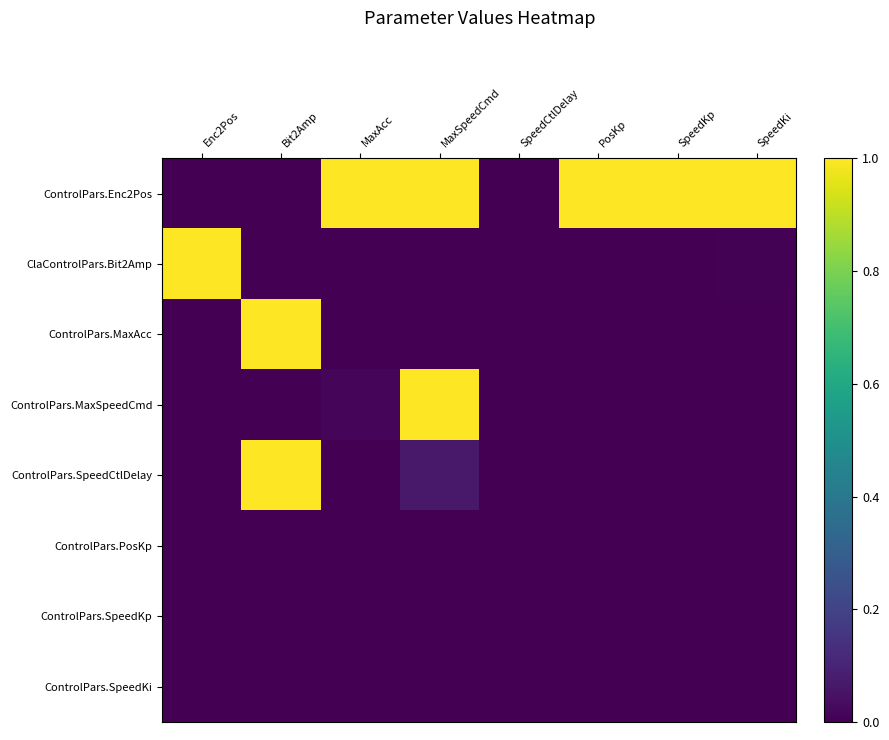

How many series are shown in this chart?

8